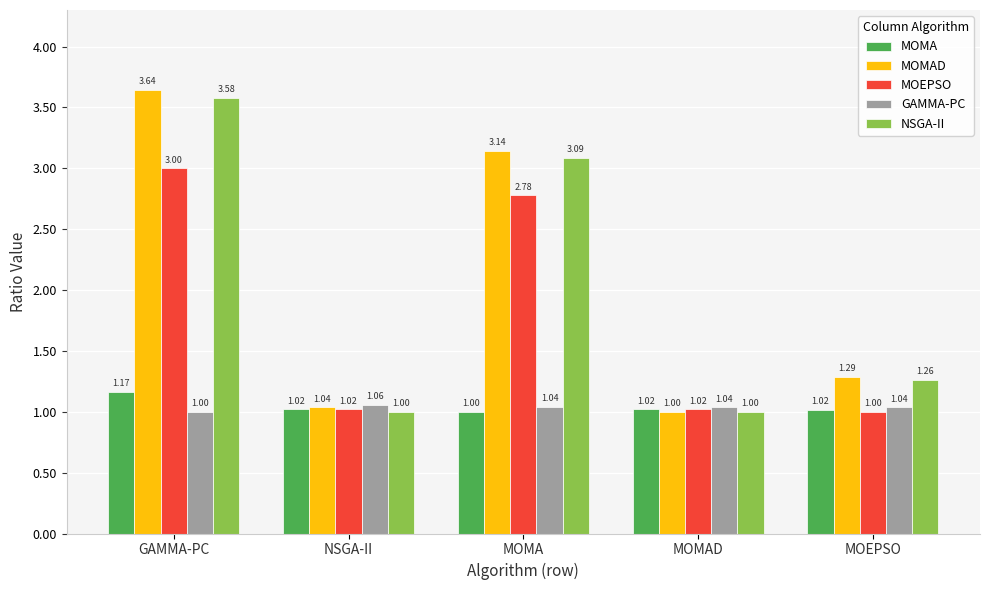

Between NSGA-II and MOMA, which series saw the biggest shift?

MOMAD